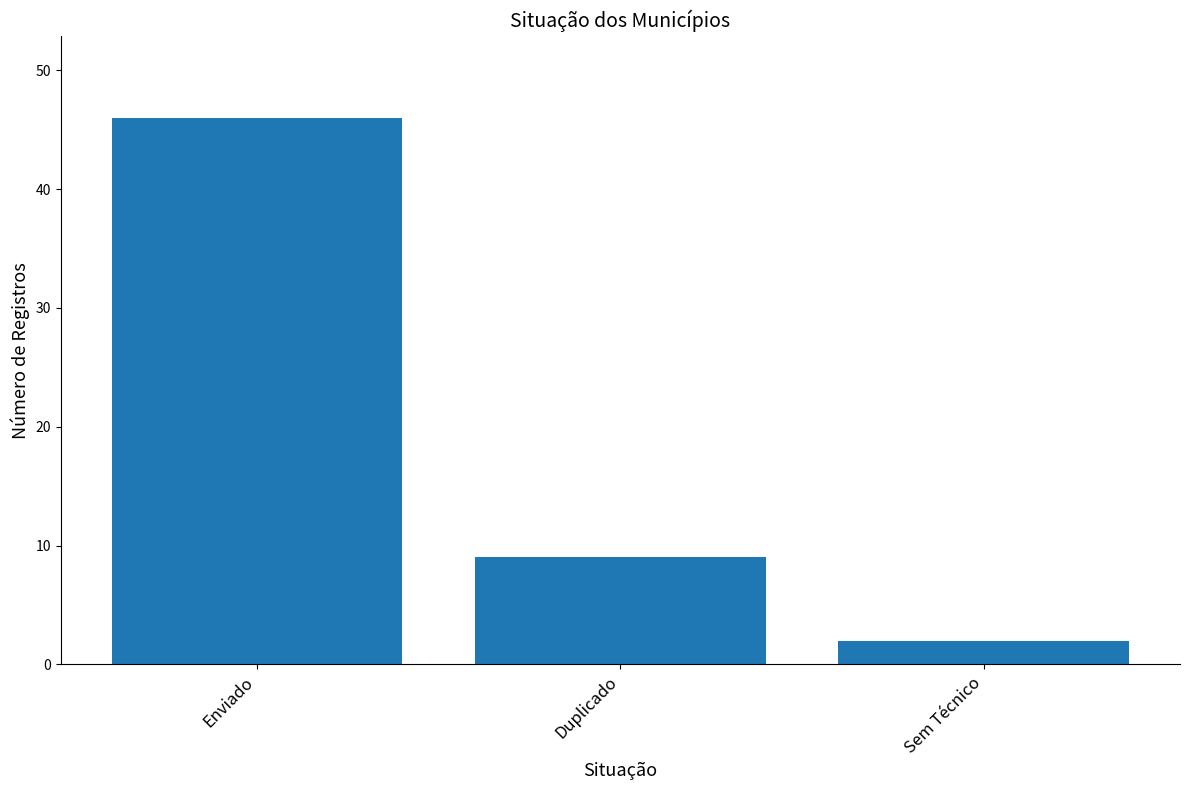

What is the sum of all values?

57